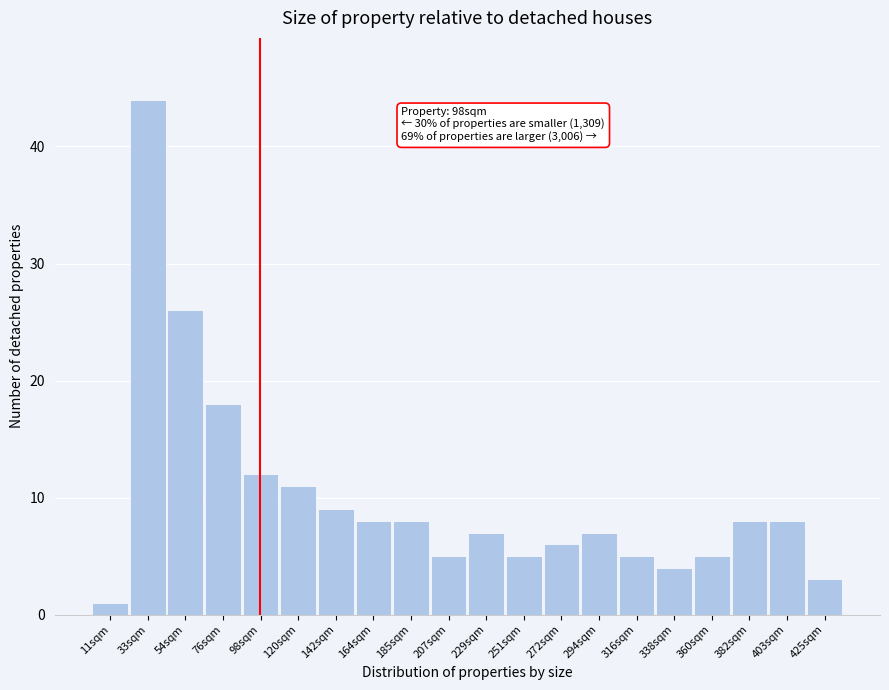

Which range on the x-axis has the tallest bar?

20 to 45